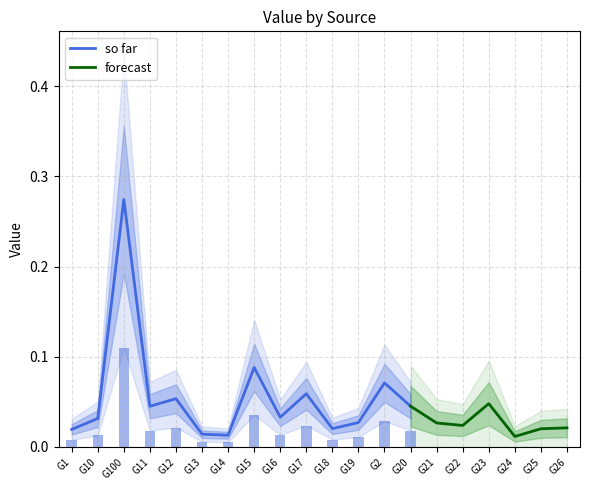

At which label does so far reach its peak?

G100